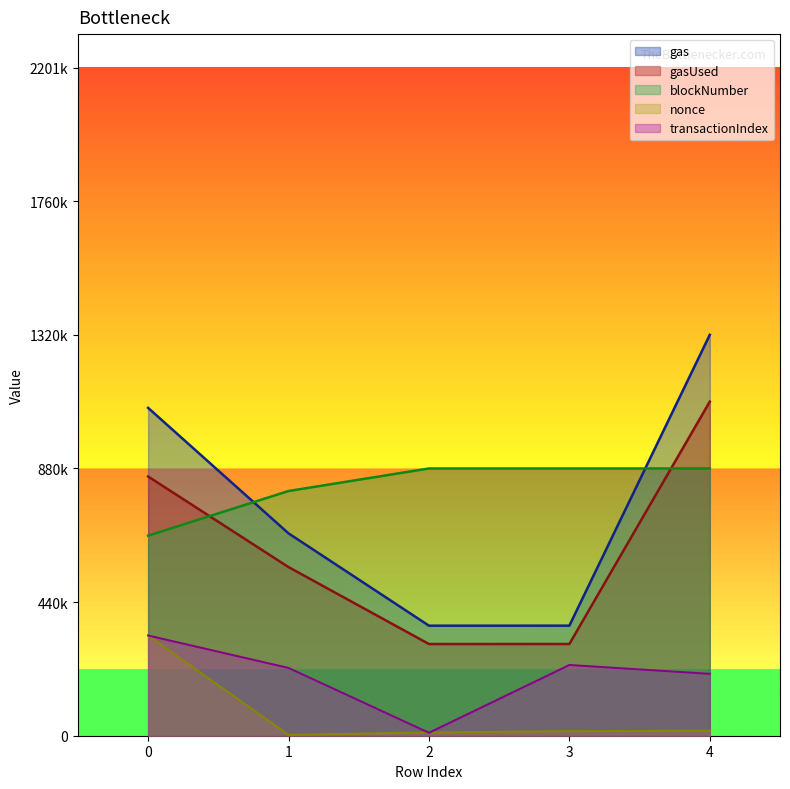

At which category is the sum across all series the highest?

4